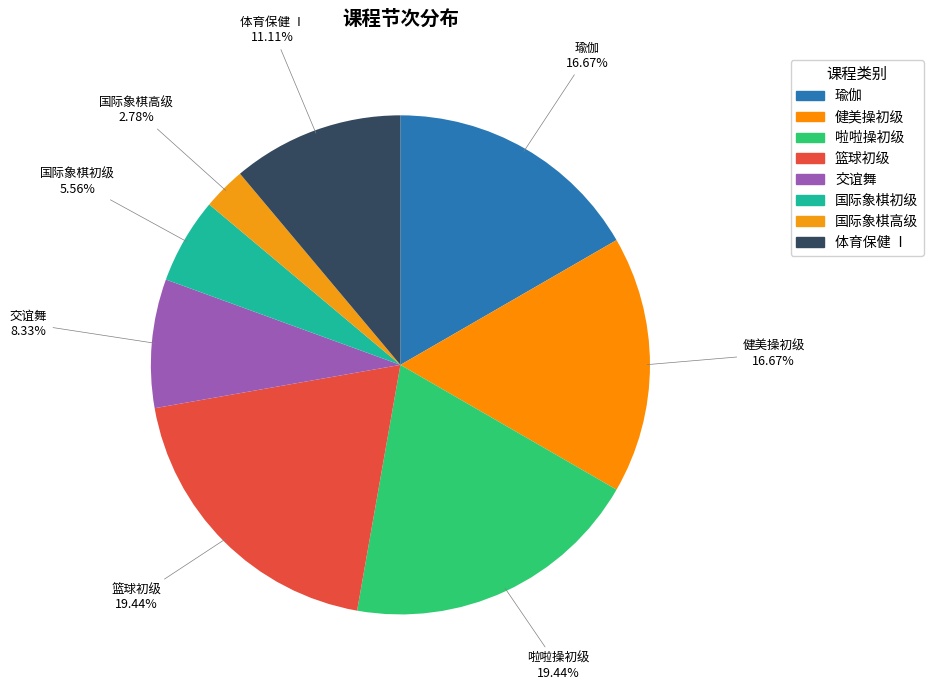

Is there a majority slice in this chart?

No